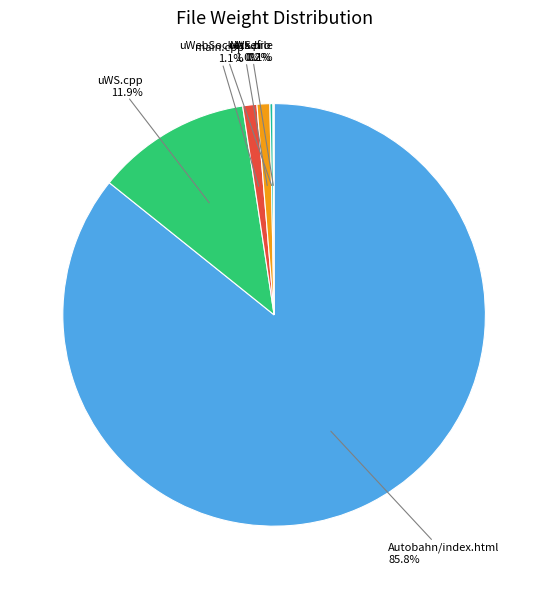

Which category has the smallest portion of the pie?

Makefile